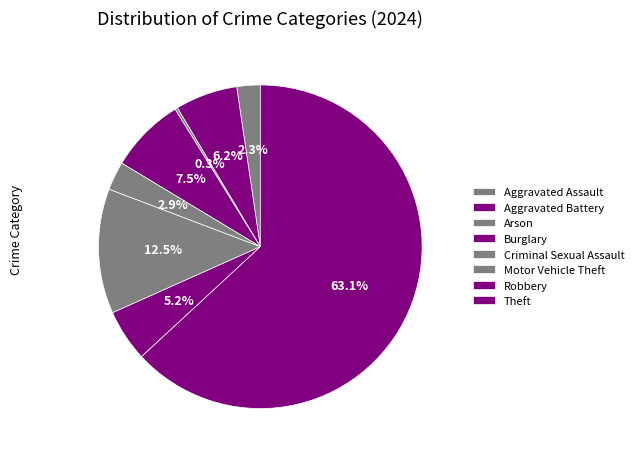

The Robbery slice represents 5% of the pie. True or false?

True